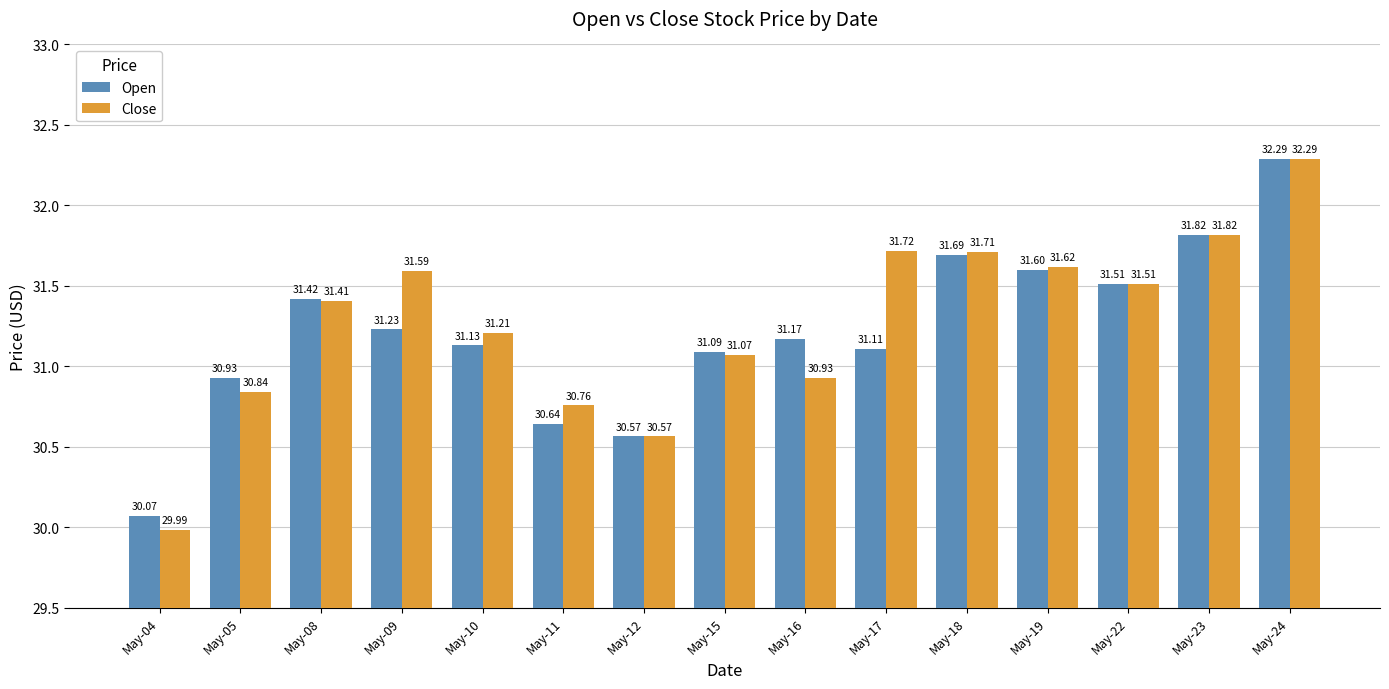

Rank the series by their average value, from highest to lowest.

Close, Open